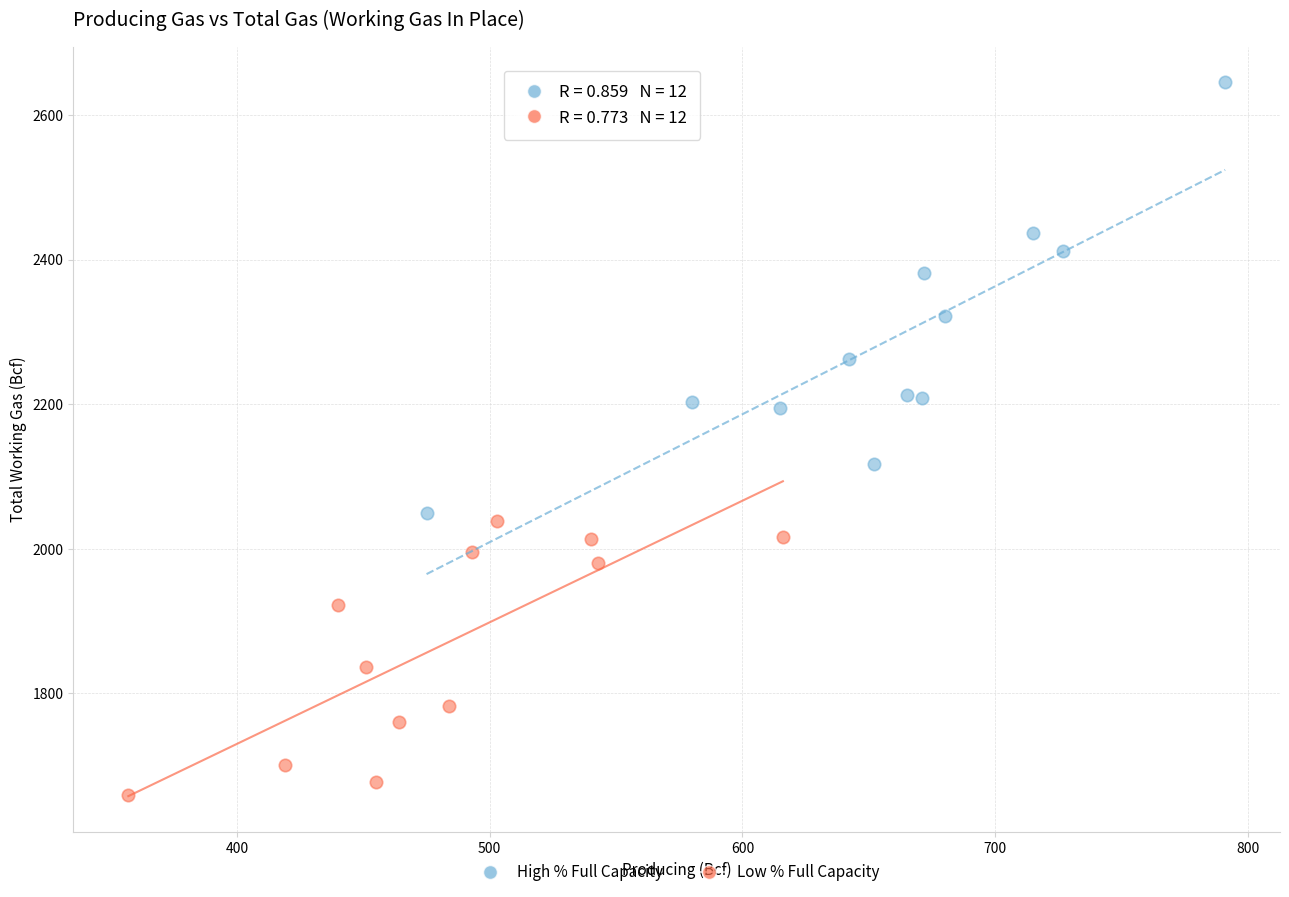

What are all the series names shown in the legend?

High % Full Capacity, Low % Full Capacity